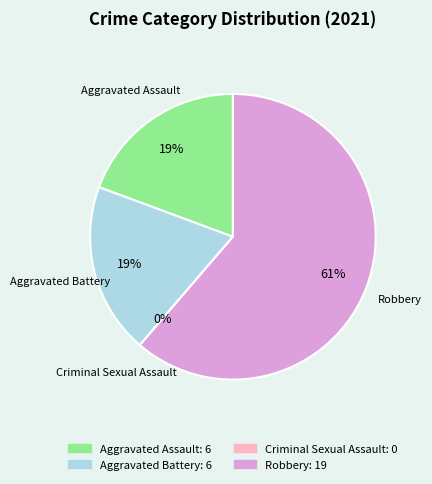

Rank the categories by value from lowest to highest.

Criminal Sexual Assault, Aggravated Assault, Aggravated Battery, Robbery